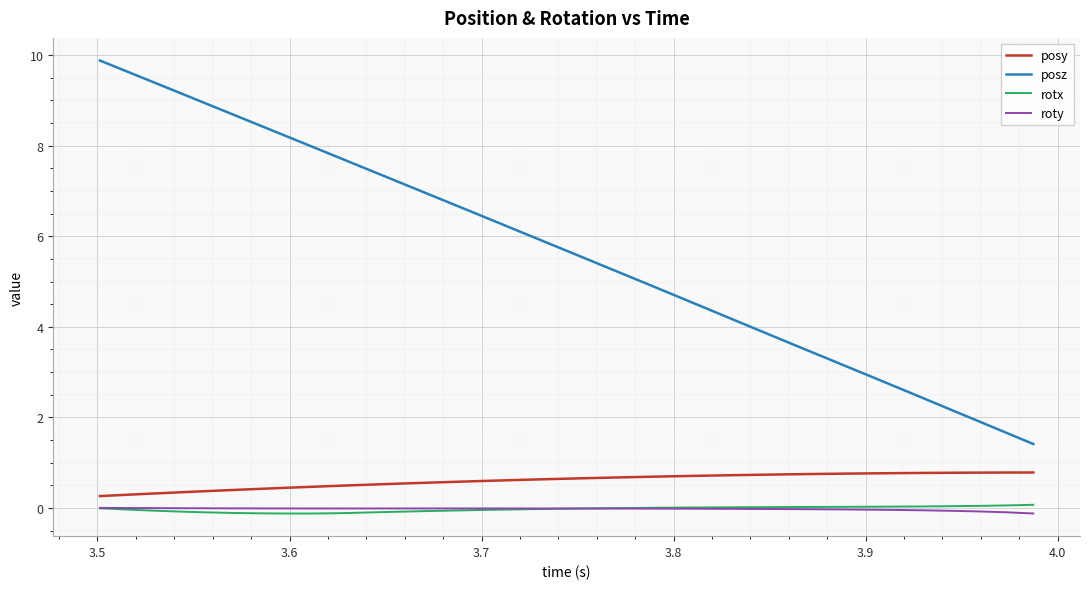

Is this an area chart (filled region under the line)?

No